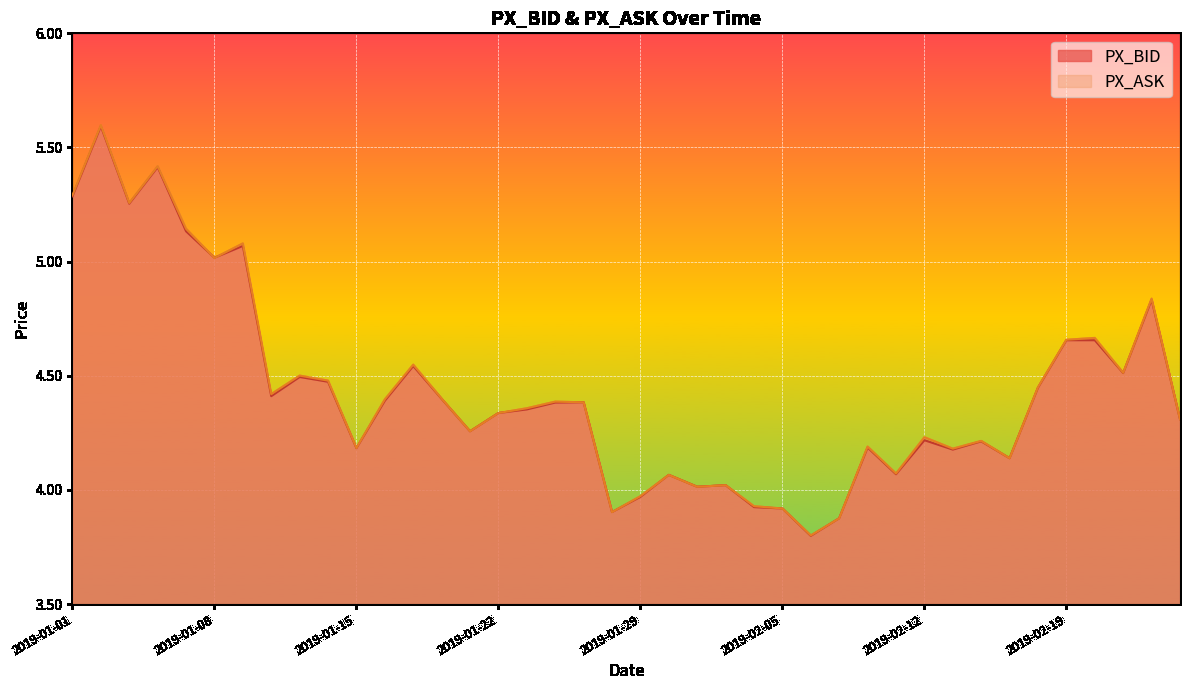

How many interior local valleys does the PX_BID series have?

12